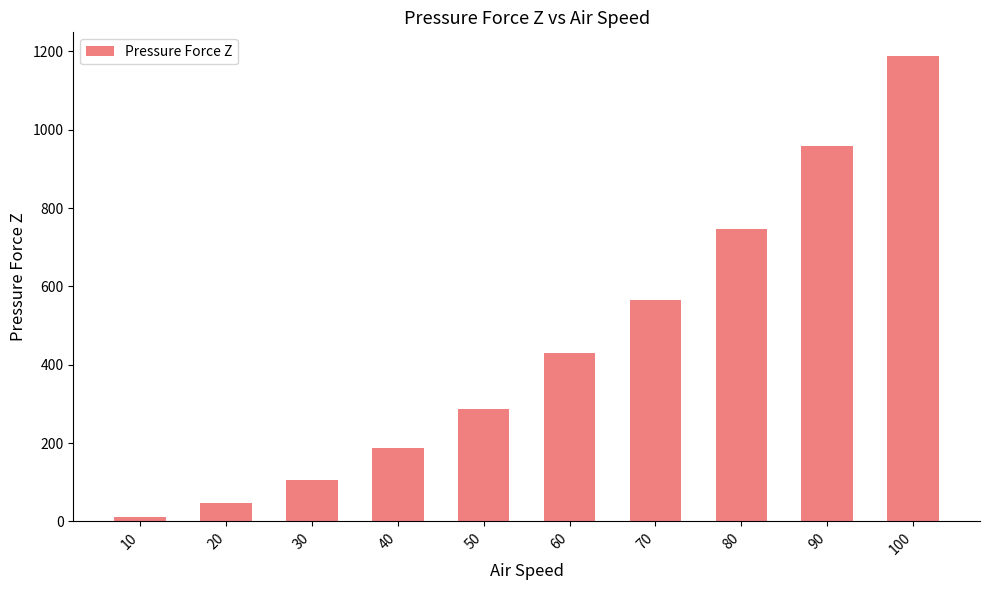

Does the chart contain stacked bars?

No